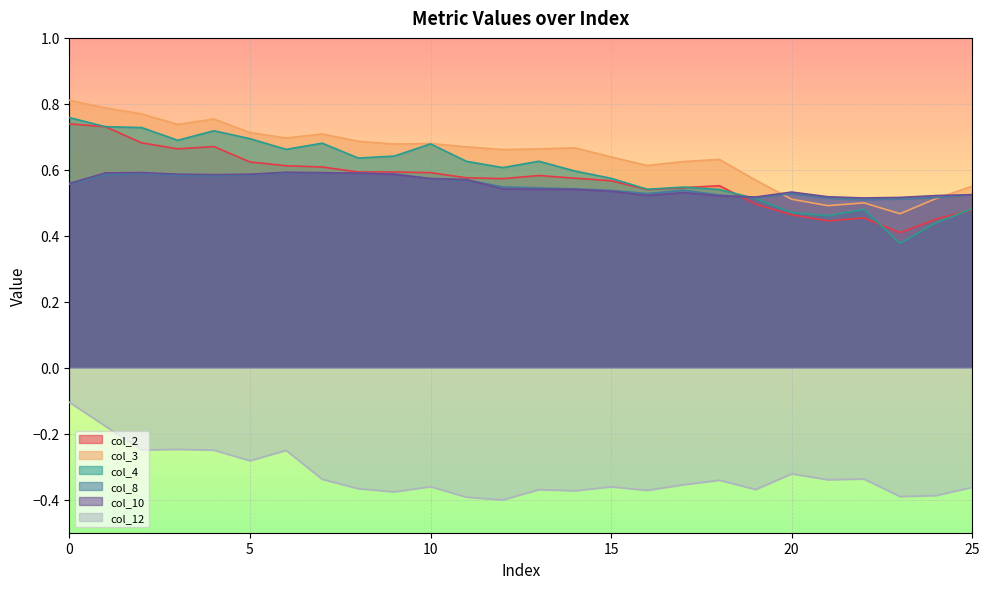

Does the chart display data point markers on the line(s)?

No